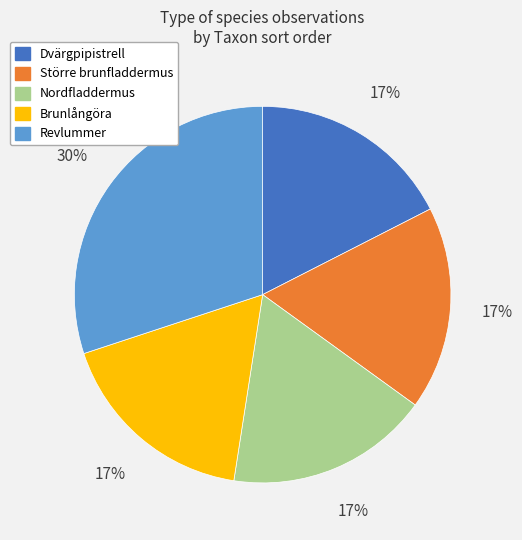

True or false: Nordfladdermus accounts for 10% of the total.

False